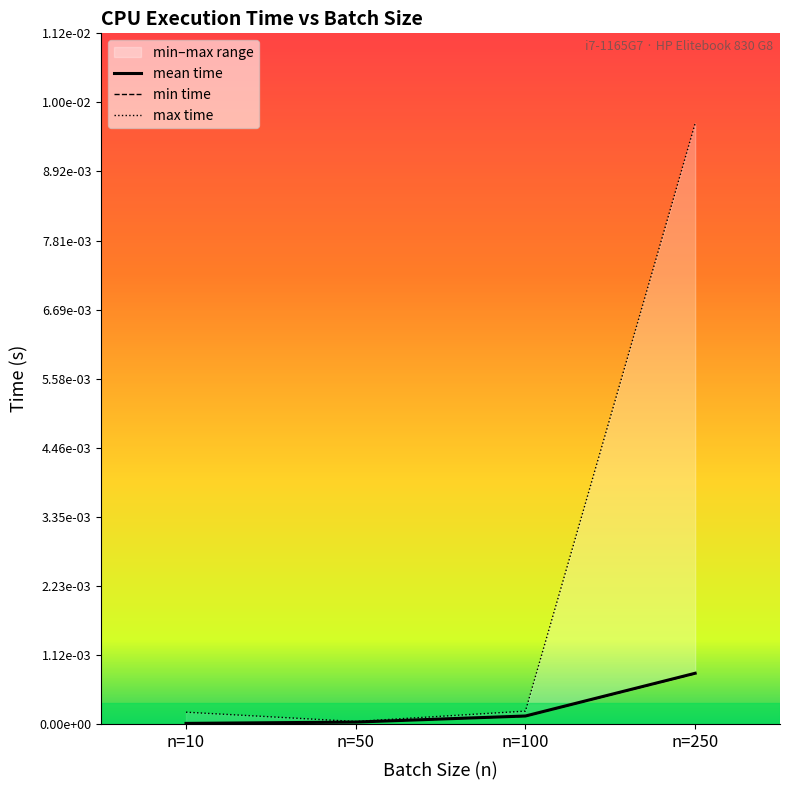

Between n=10 and n=250, which series saw the biggest shift?

max time